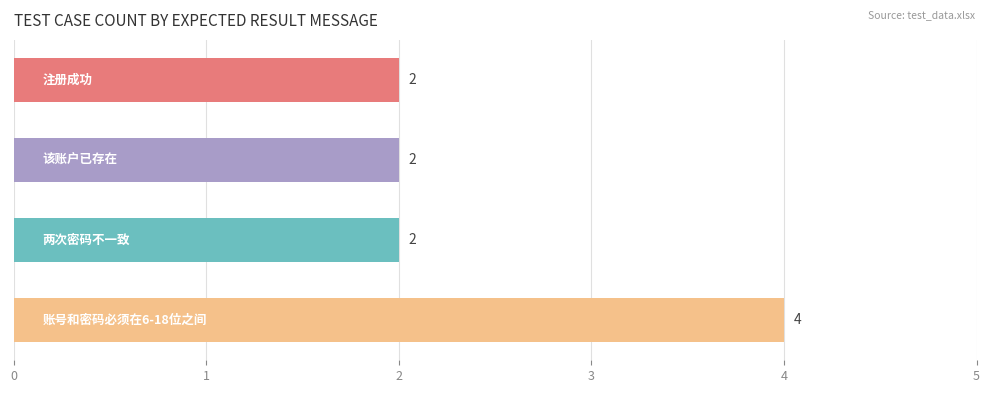

What is the value of the 4th bar from the top?

4